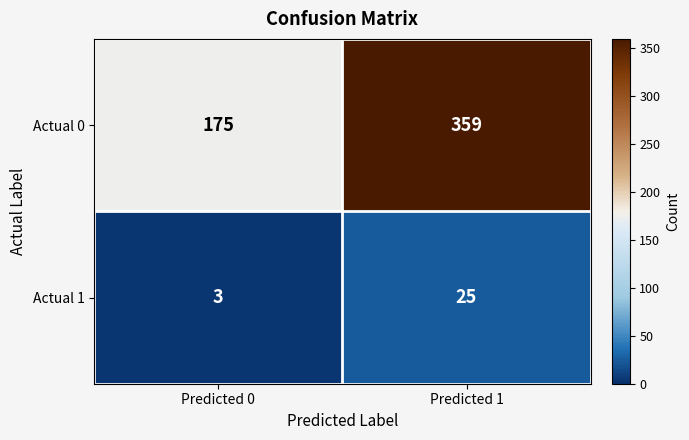

Between Predicted 0 and Predicted 1, which series saw the biggest shift?

Actual 0